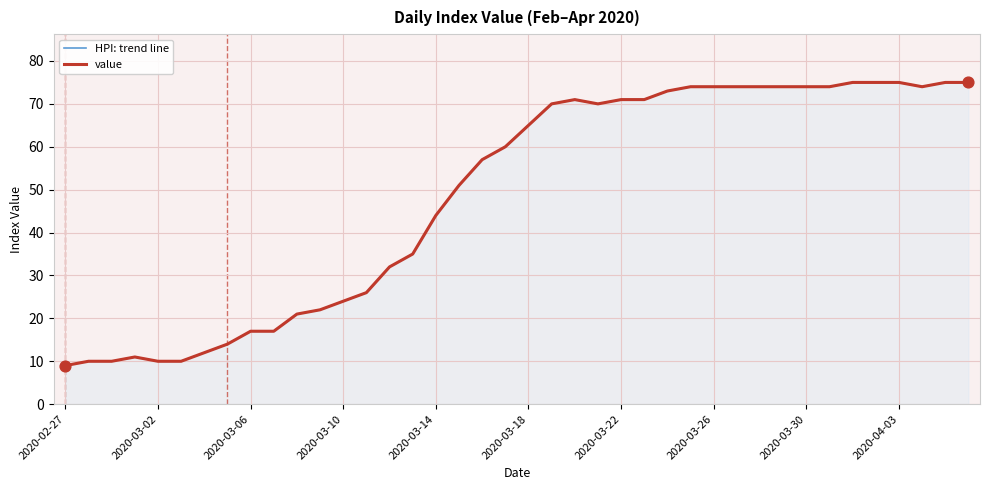

Which series has the largest Y range (max minus min)?

HPI: trend line